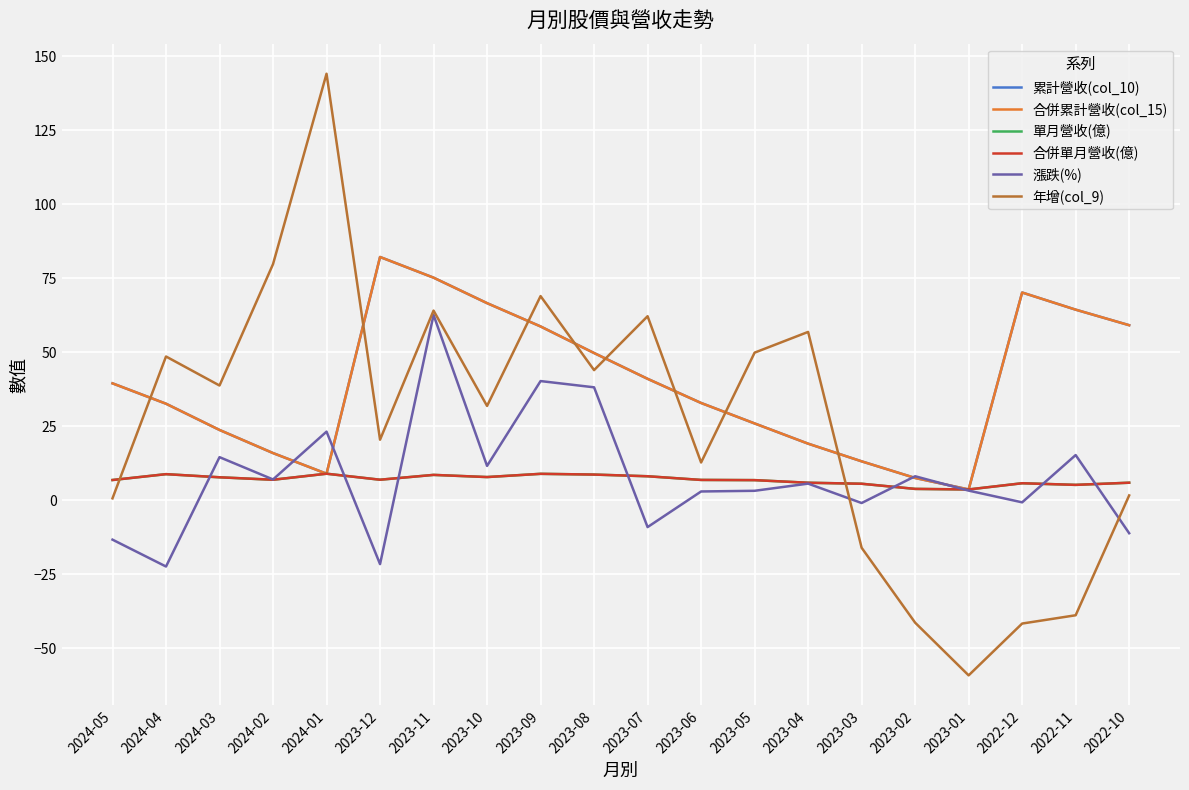

Reading right to left, transcribe all the data shown in this chart.

累計營收(col_10): 59.2	64.4	70.2	3.7	7.6	13.2	19.2	26.0	32.9	41.1	49.8	58.8	66.6	75.2	82.2	9.0	16.0	23.8	32.6	39.5
合併累計營收(col_15): 59.2	64.4	70.2	3.7	7.6	13.2	19.2	26.0	32.9	41.1	49.8	58.8	66.6	75.2	82.2	9.0	16.0	23.8	32.6	39.5
單月營收(億): 6.0	5.2	5.8	3.7	3.9	5.6	6.0	6.8	6.9	8.2	8.7	9.0	7.9	8.6	7.0	9.0	7.0	7.8	8.9	6.9
合併單月營收(億): 6.0	5.2	5.8	3.7	3.9	5.6	6.0	6.8	6.9	8.2	8.7	9.0	7.9	8.6	7.0	9.0	7.0	7.8	8.9	6.9
漲跌(%): -11.1	15.3	-0.7	3.3	8.2	-0.9	5.7	3.2	3.0	-9.0	38.2	40.3	11.7	62.6	-21.5	23.2	7.1	14.6	-22.3	-13.3
年增(col_9): 1.7	-38.8	-41.6	-59.1	-41.3	-16.0	56.9	49.9	12.8	62.2	44.0	69.0	31.9	64.1	20.5	144.1	79.8	38.8	48.6	0.7